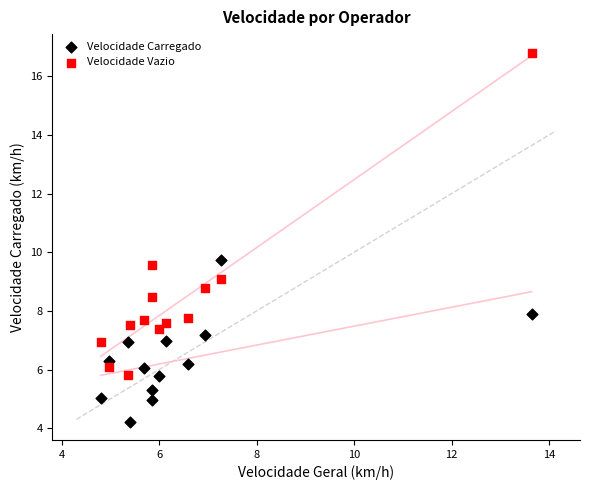

Which series reaches the maximum Y coordinate?

Velocidade Vazio